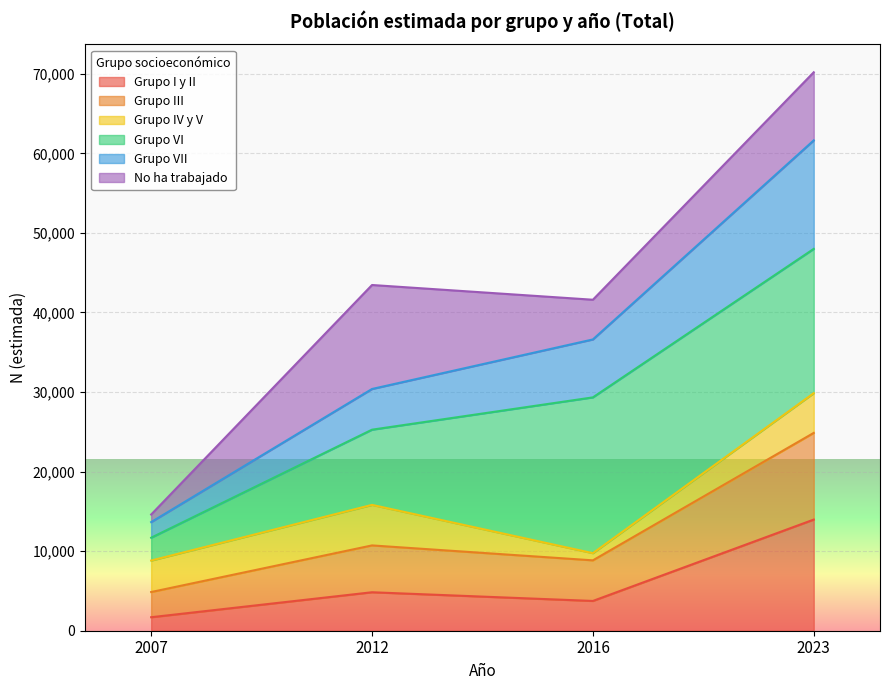

Which category has the highest value in the Grupo I y II series?

2023